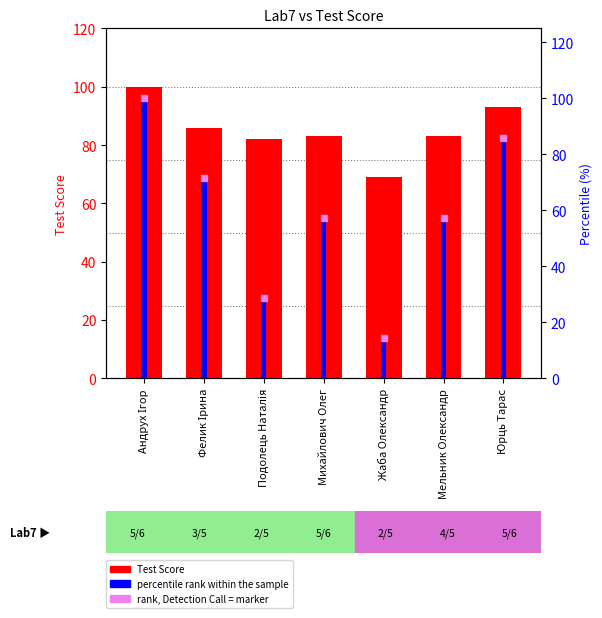

What is the average value of the percentile rank within the sample series?

59.2